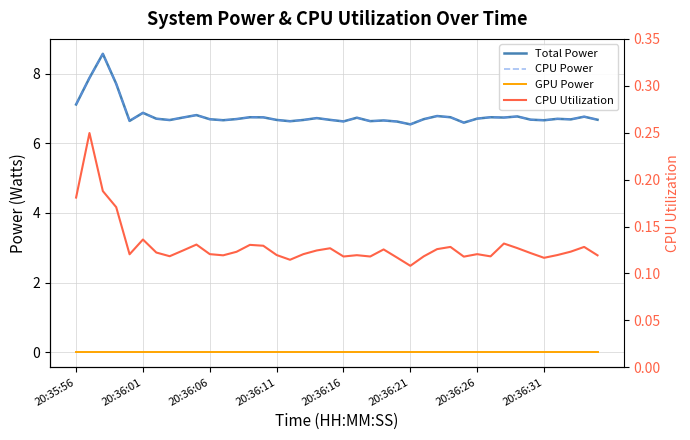

Rank the categories by CPU Power value from lowest to highest.

25, 29, 24, 20, 16, 22, 20:36:16, 23, 35, 11, 20:36:31, 17, 15, 19, 39, 34, 37, 10, 26, 12, 36, 20:36:26, 30, 18, 21, 32, 8, 14, 31, 13, 28, 38, 33, 27, 9, 20:36:21, 20:35:56, 20:36:11, 20:36:01, 20:36:06